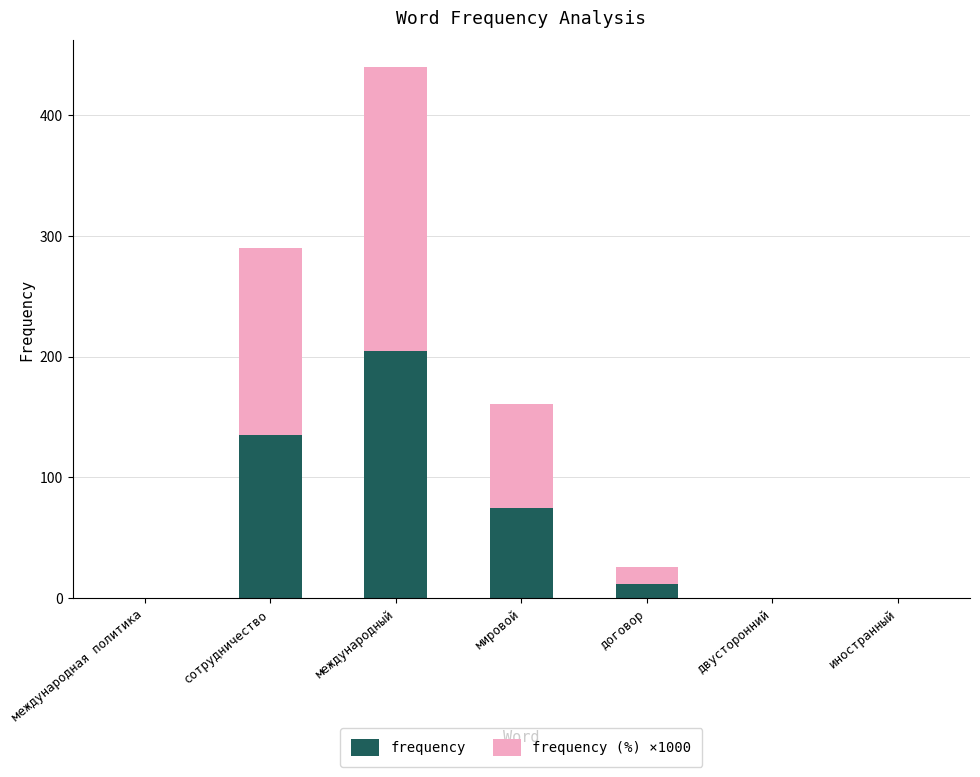

What is the maximum value for frequency?

205.0